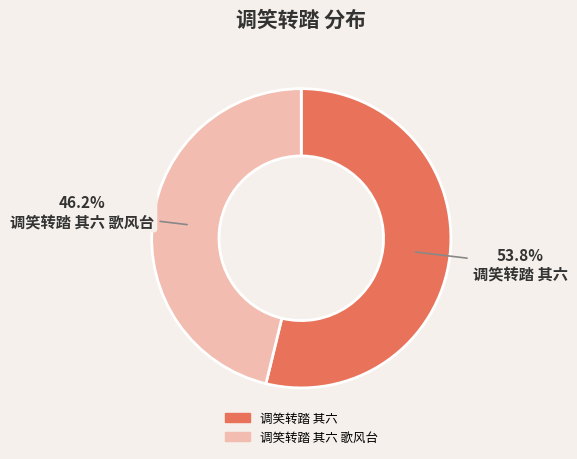

Does any single category account for the majority?

Yes